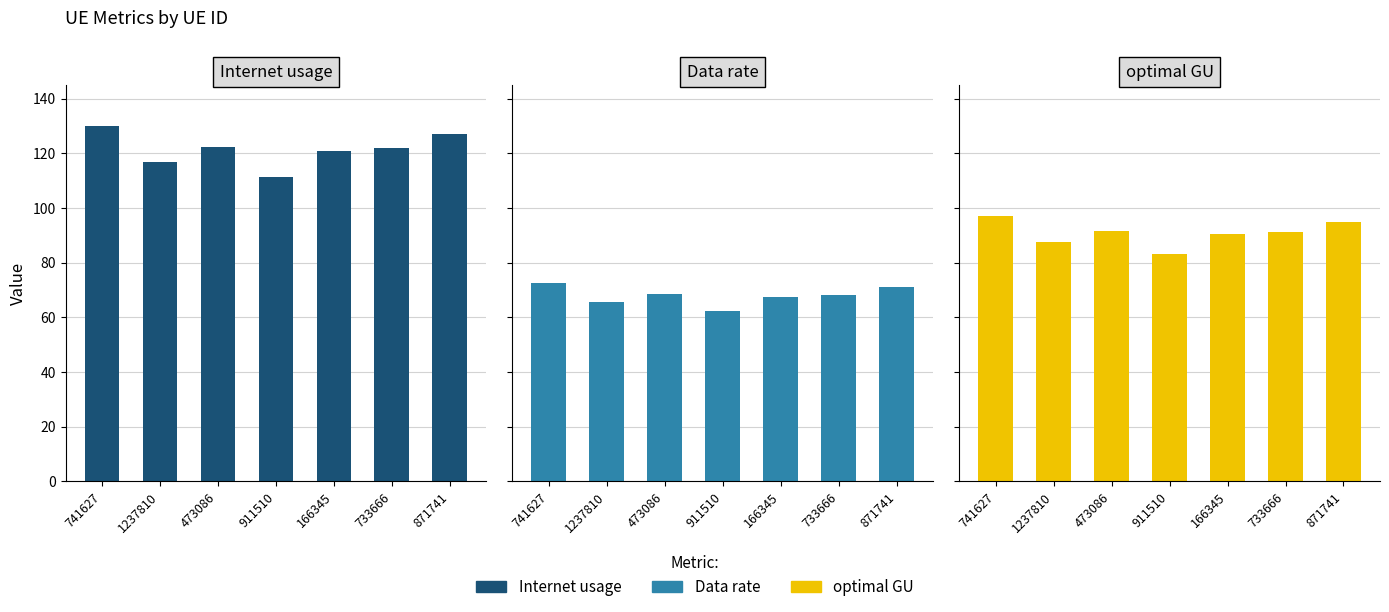

Is the value of Internet usage at 166345 greater than the value of optimal GU at 741627?

Yes